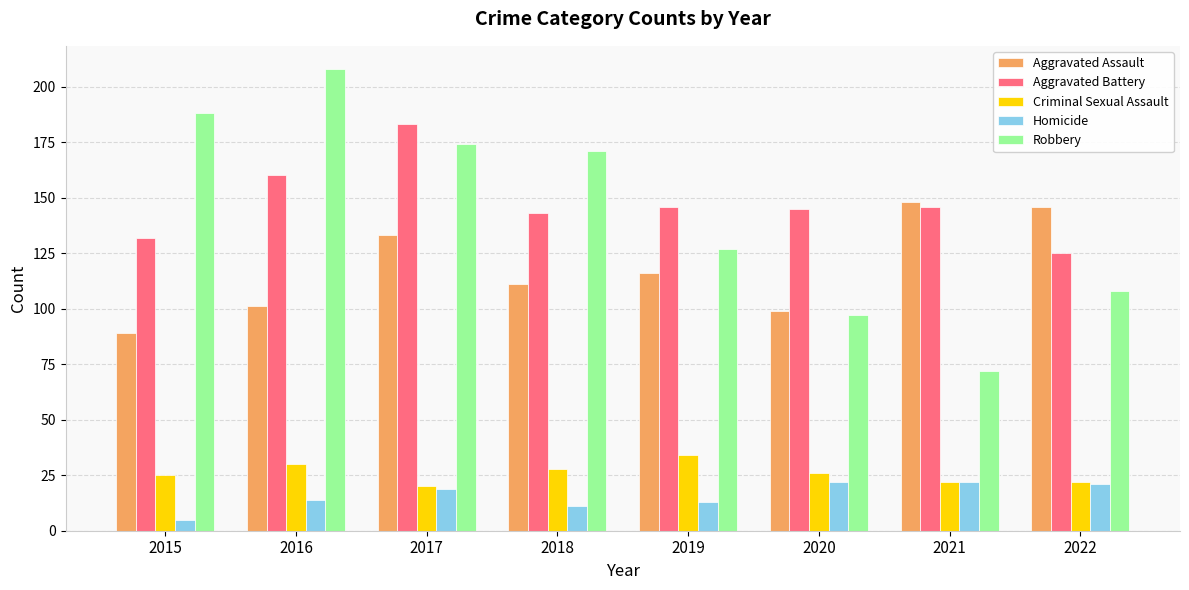

Rank the series by their maximum value, from highest to lowest.

Robbery, Aggravated Battery, Aggravated Assault, Criminal Sexual Assault, Homicide